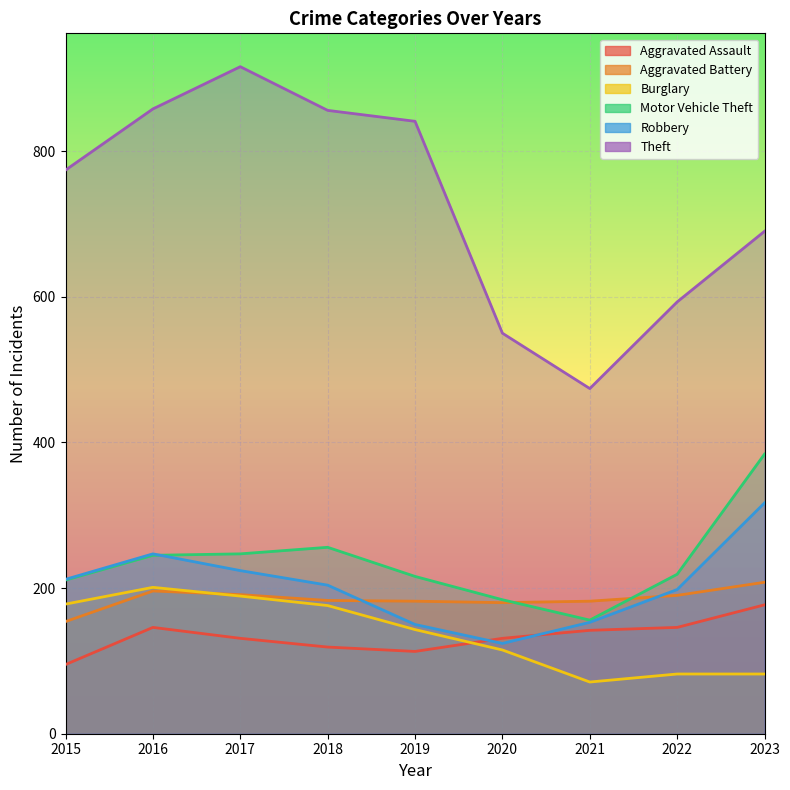

True or false: Theft and Aggravated Assault cross at least once.

False